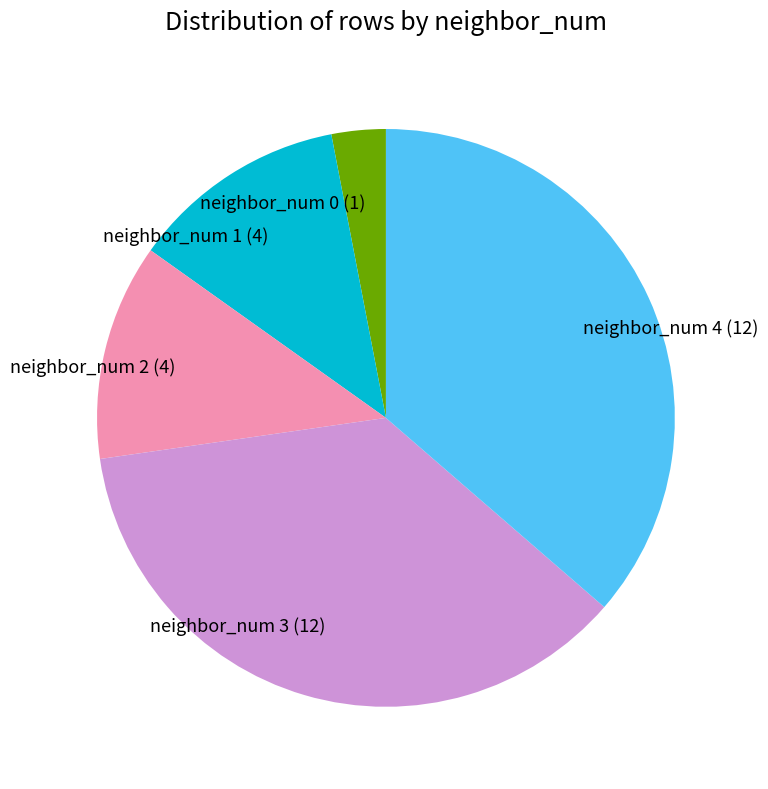

Between neighbor_num 1 (4) and neighbor_num 3 (12), which is larger?

neighbor_num 3 (12)